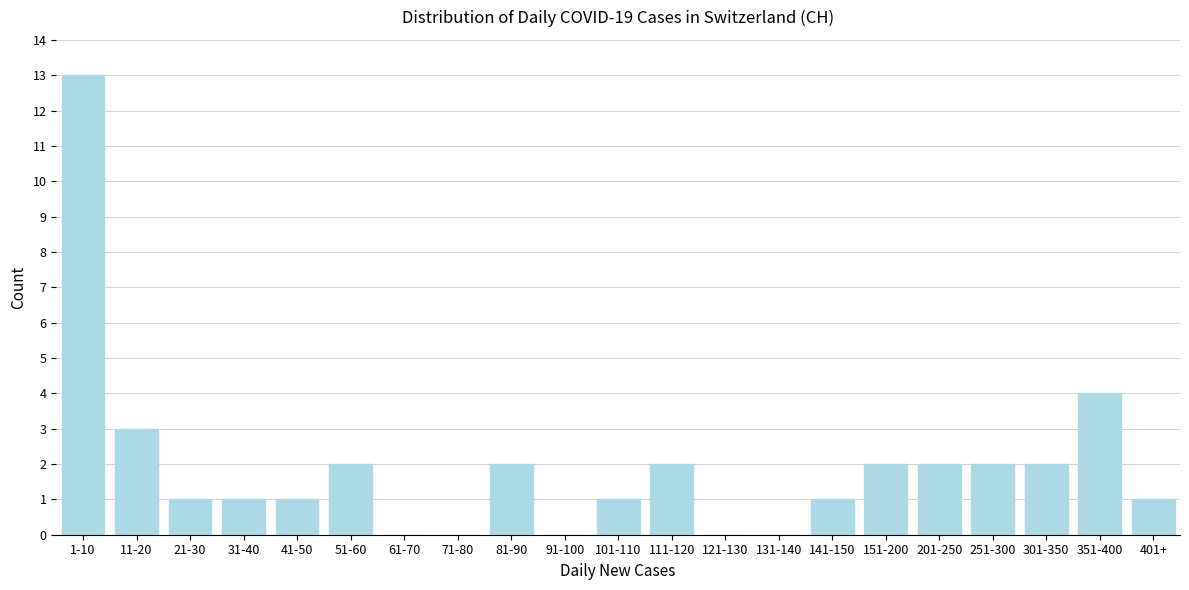

Reading right to left, extract all data points from this chart.

401+=1	351-400=4	301-350=2	251-300=2	201-250=2	151-200=2	141-150=1	131-140=0	121-130=0	111-120=2	101-110=1	91-100=0	81-90=2	71-80=0	61-70=0	51-60=2	41-50=1	31-40=1	21-30=1	11-20=3	1-10=13